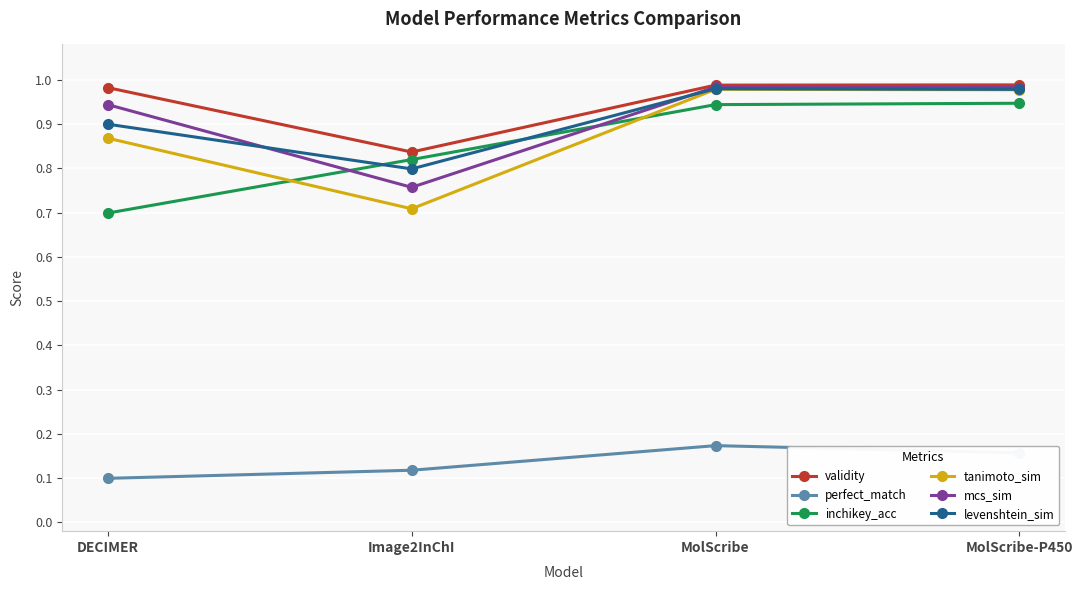

Which series ends up on top after the final intersection of inchikey_acc and mcs_sim?

mcs_sim